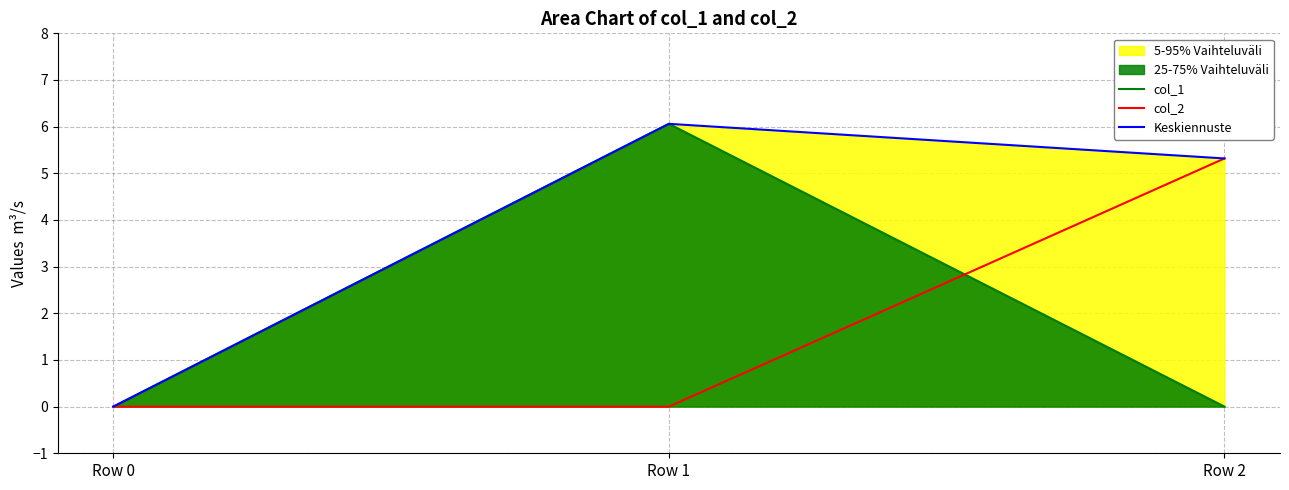

The value of col_2 at Row 2 is 5.3. True or false?

True